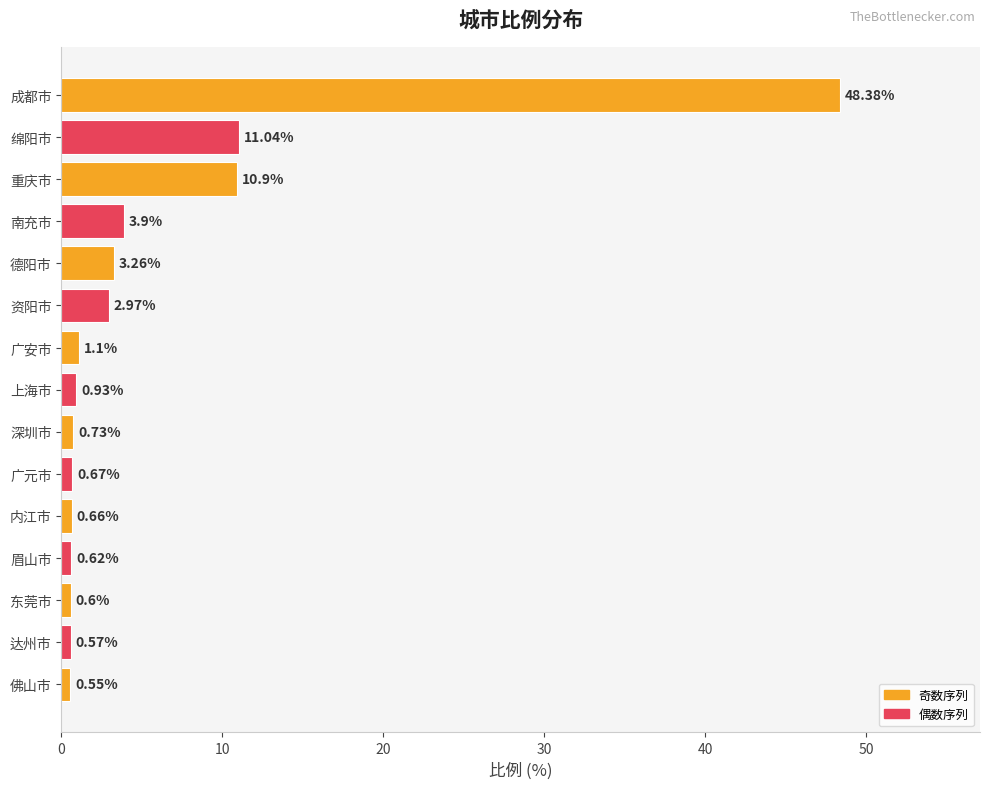

How many categories are shown in the chart?

15